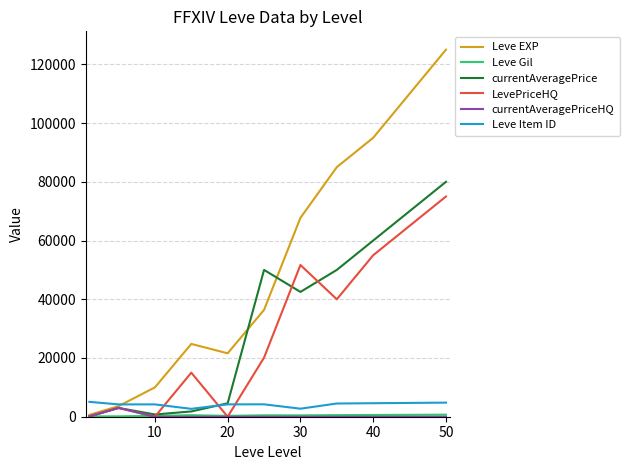

What is the highest value of the Leve Item ID series?

5062.0